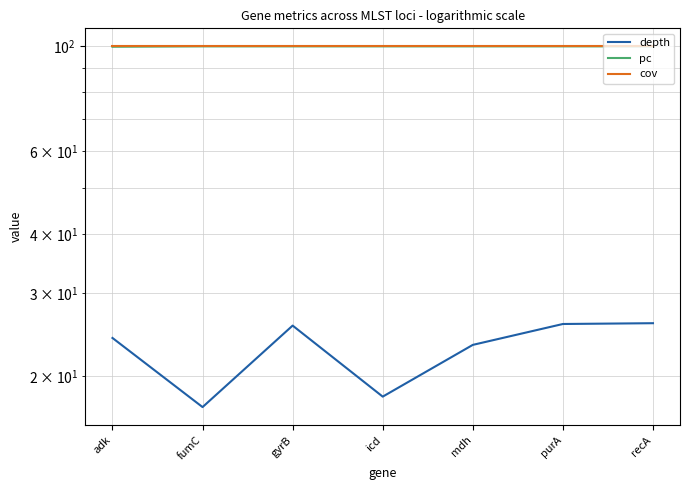

Is the value of cov at gyrB greater than the value of depth at purA?

Yes